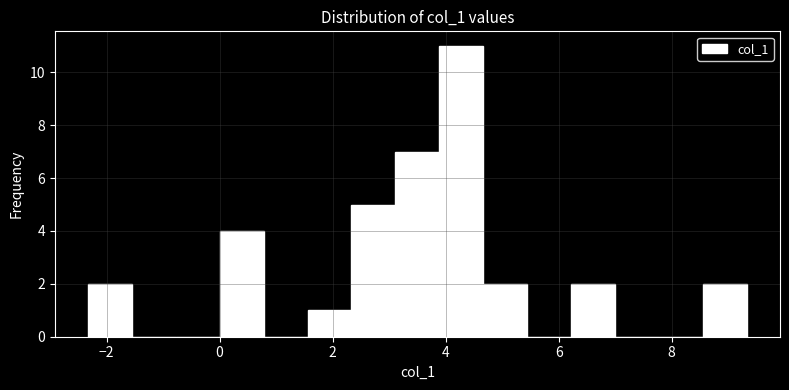

Around what value on the x-axis is the tallest bar? Give the approximate position of its centre, as read against the axis.

4.2